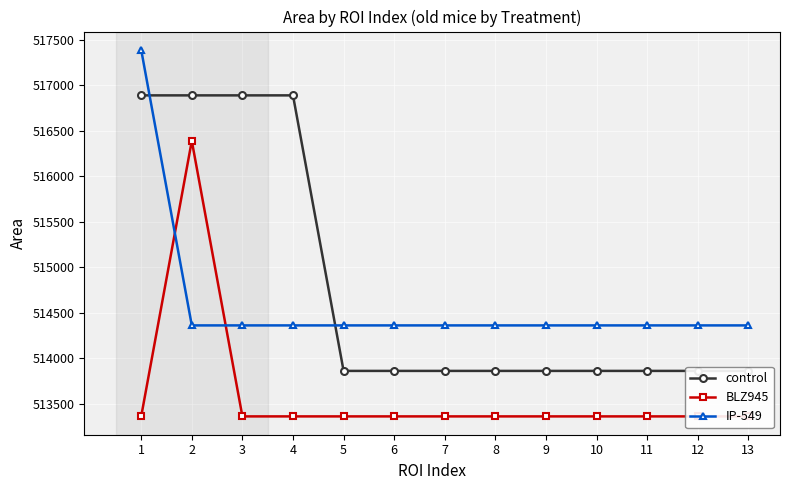

Between 5 and 12, which series saw the biggest shift?

control